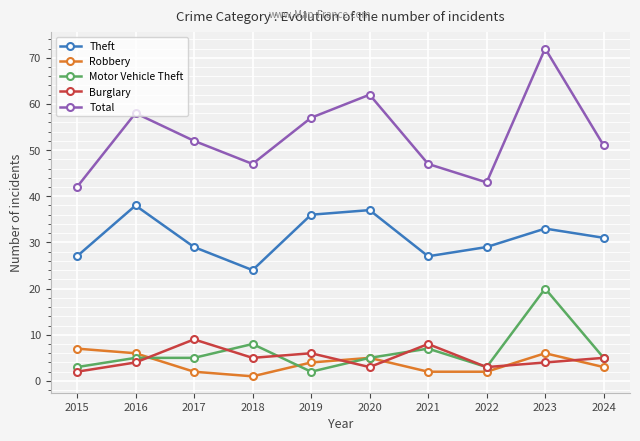

What is the spread (max minus min) of values at 2016?

54